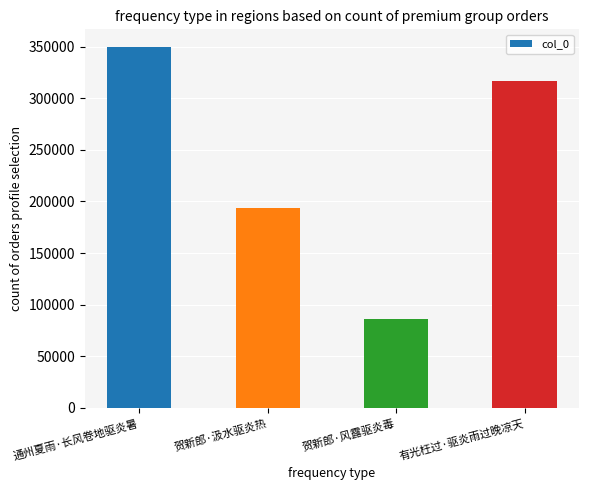

Where is the data nearest to the value 217559?

贺新郎·汲水驱炎热